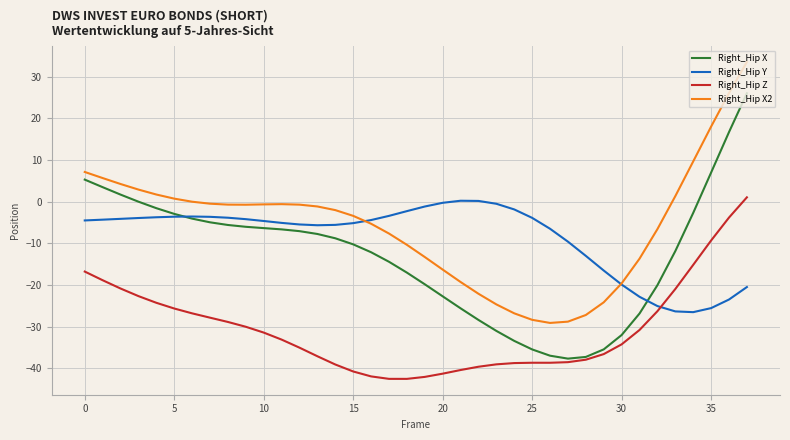

True or false: Right_Hip X and Right_Hip X2 intersect in this chart.

False